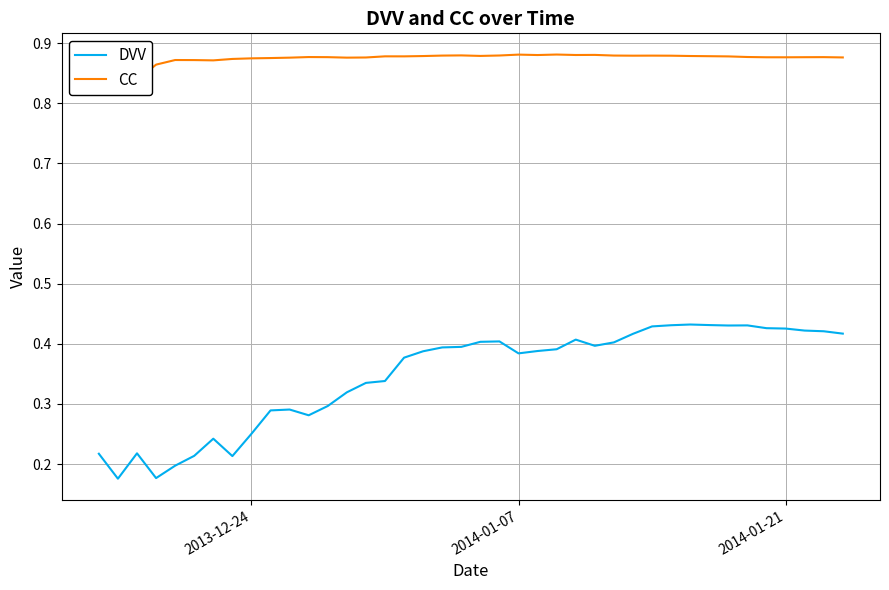

Rank the series by their average value, from lowest to highest.

DVV, CC